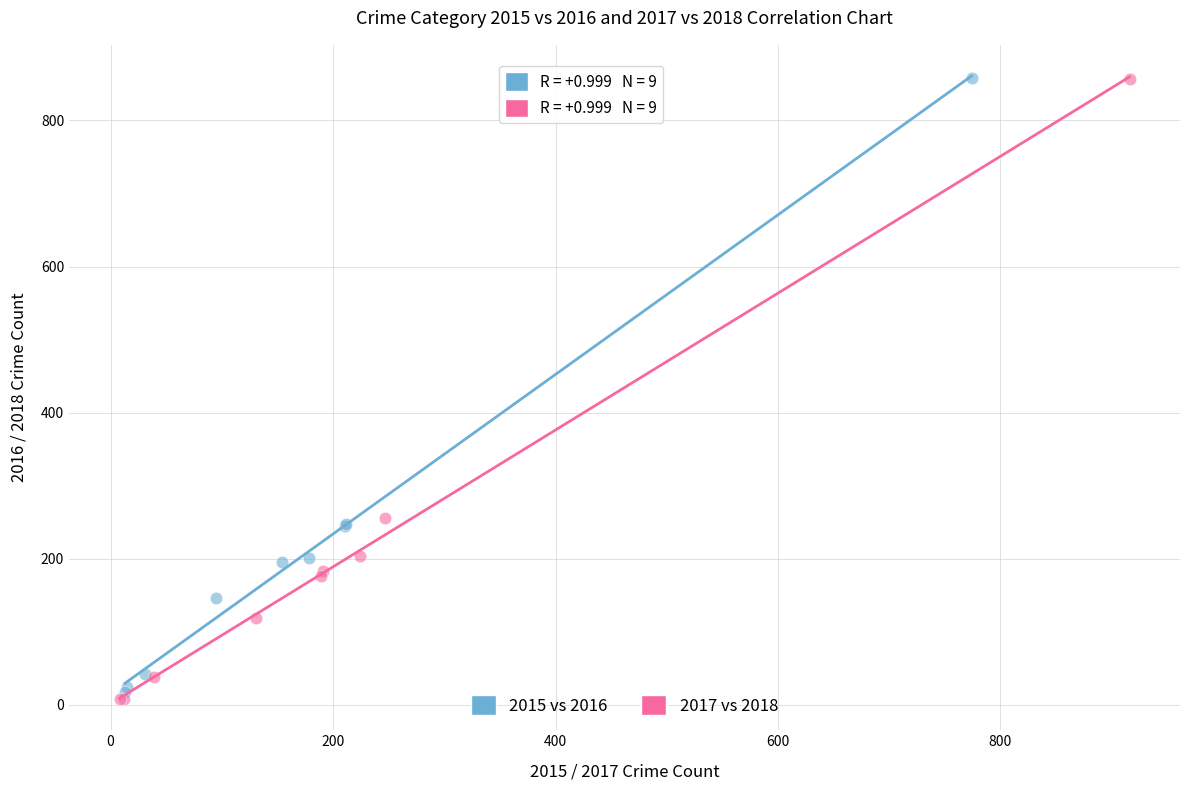

Which series has the largest Y range (max minus min)?

2017 vs 2018